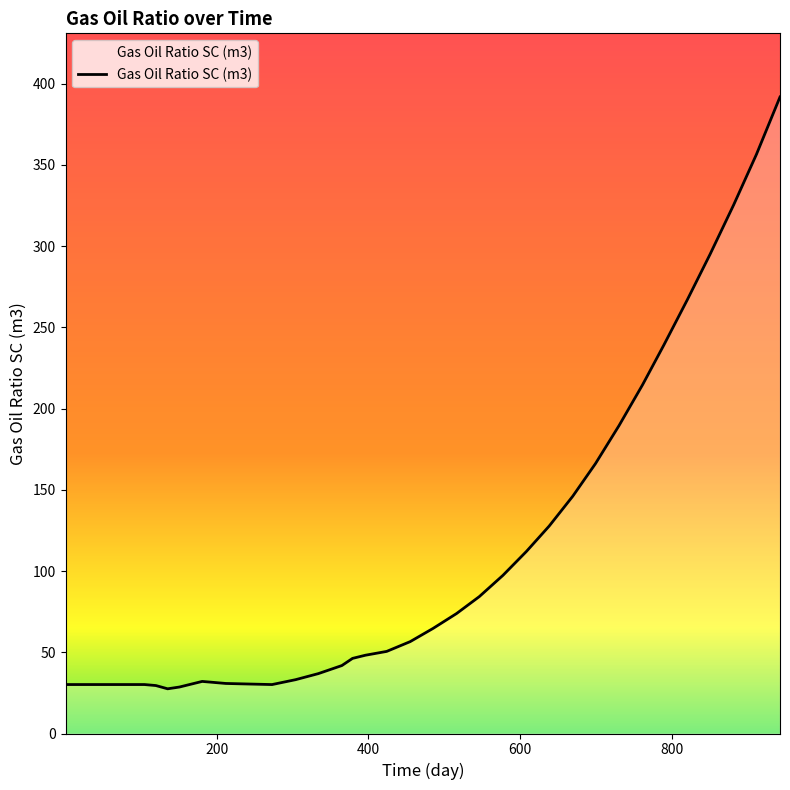

How many lines are shown in the chart?

1